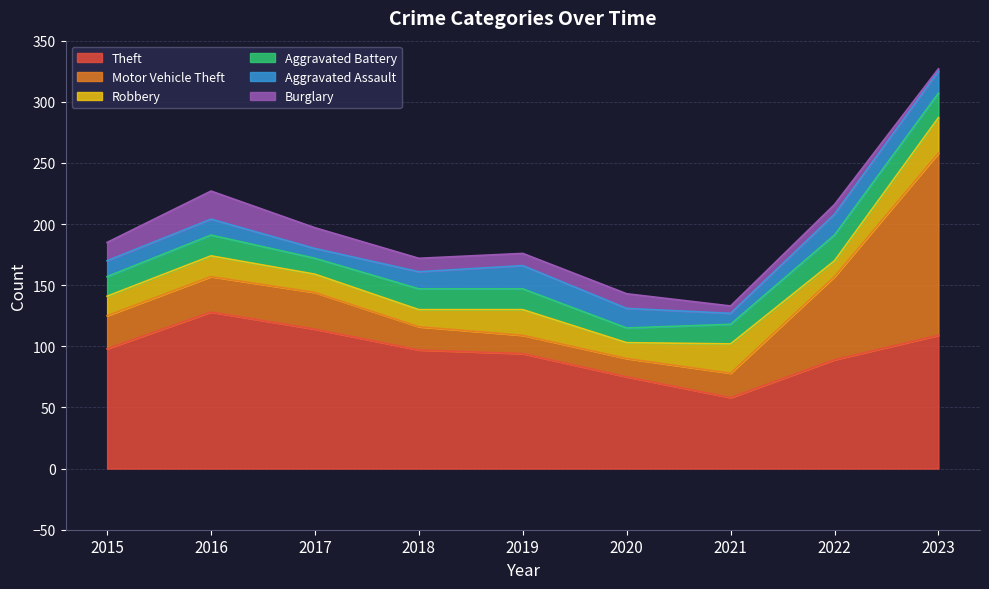

At which category does Aggravated Assault reach its first local valley?

2017